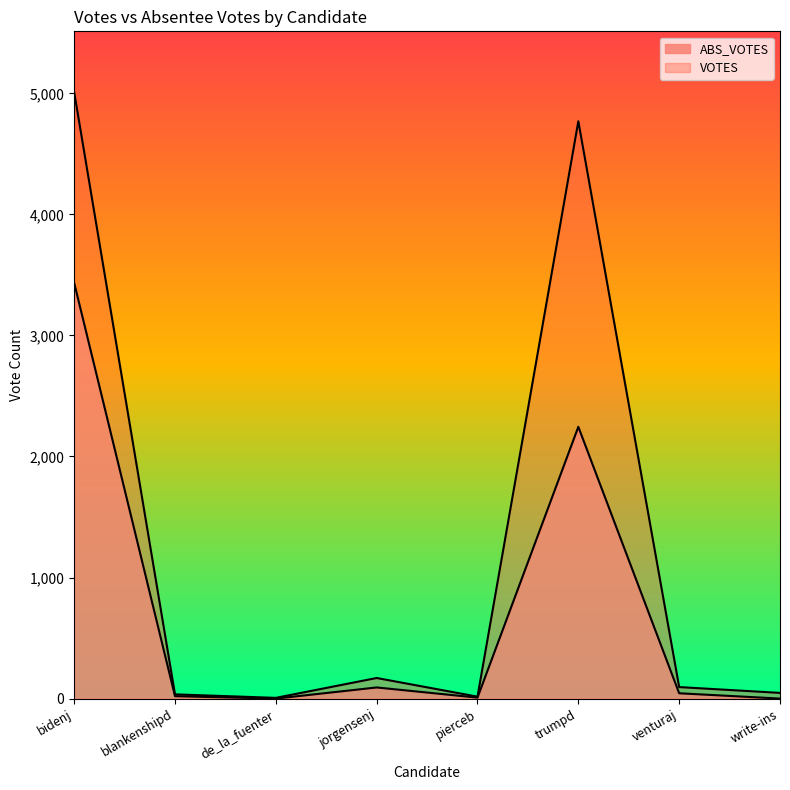

True or false: ABS_VOTES has more than 1 interior local peaks.

True